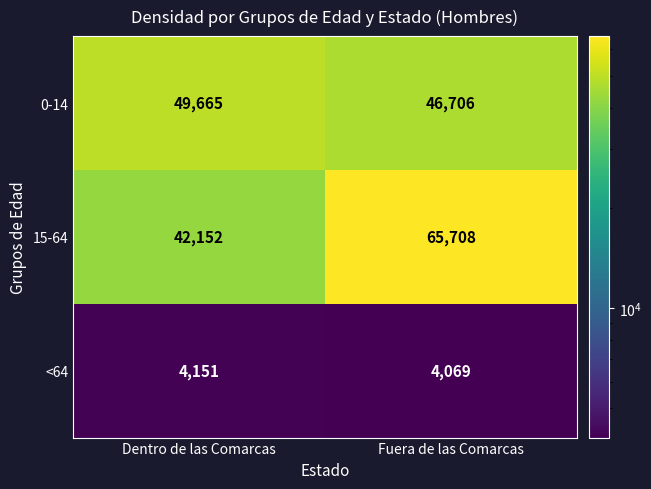

At which label is 0-14 closest to 48185?

Fuera de las Comarcas